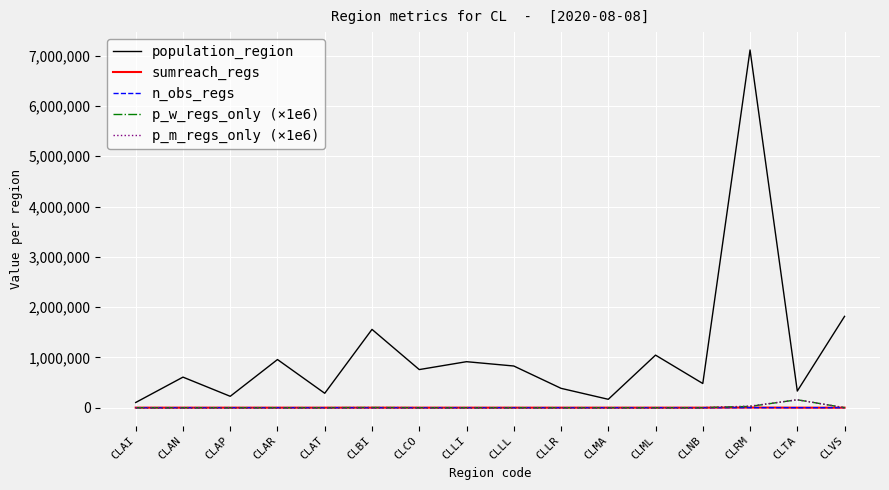

Which series has the widest spread of values?

population_region